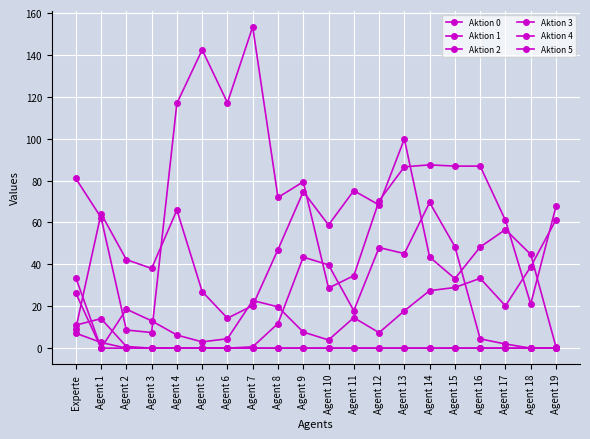

How many intersections are there between Aktion 5 and Aktion 3?

1